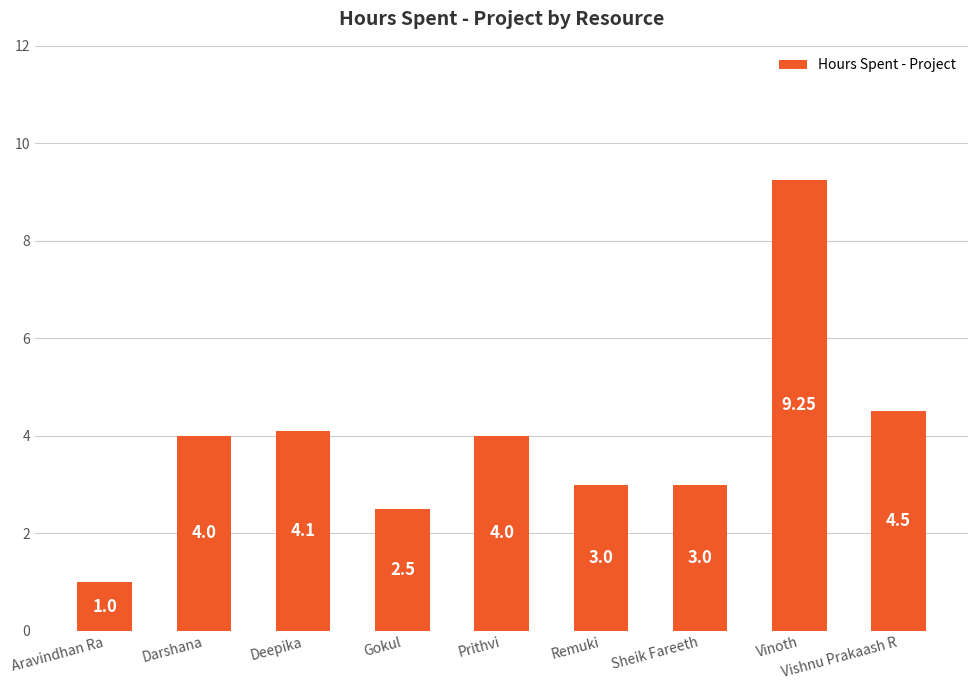

The chart shows a value of 1.8 at Darshana. True or false?

False